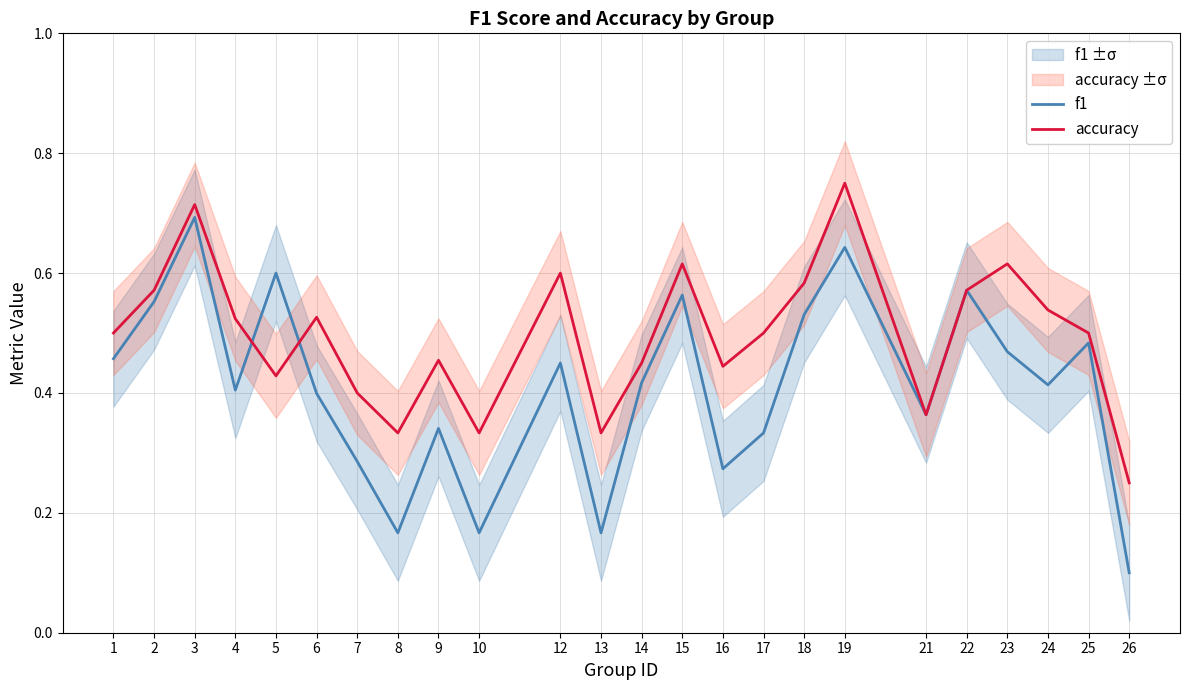

What is the minimum value for f1?

0.1